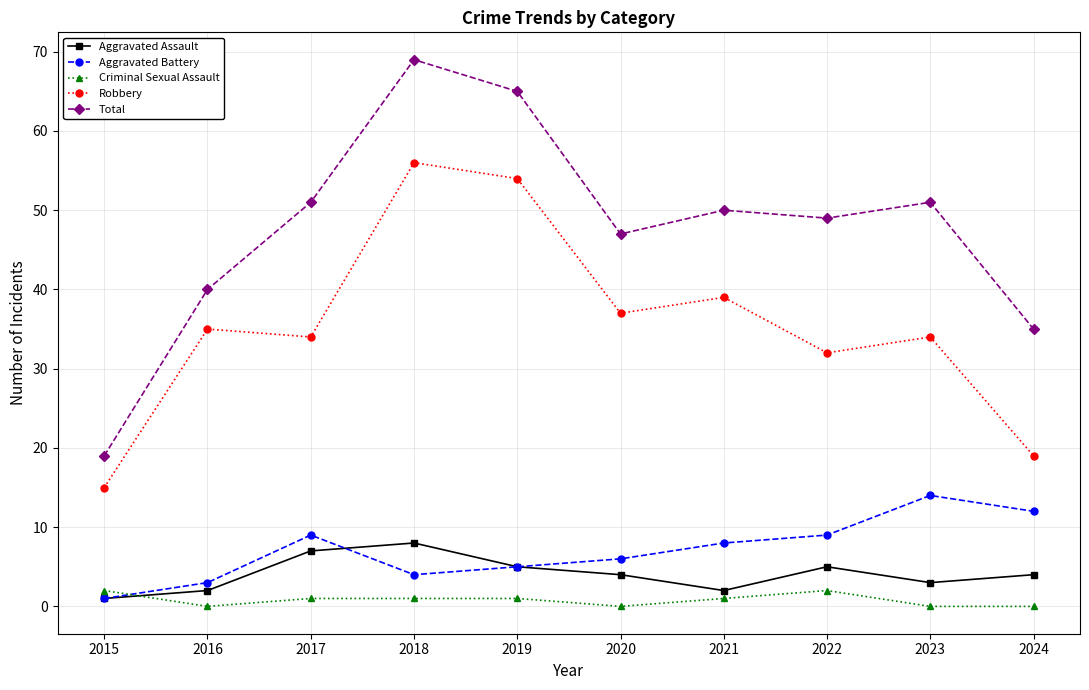

Which series has the largest total across all categories?

Total